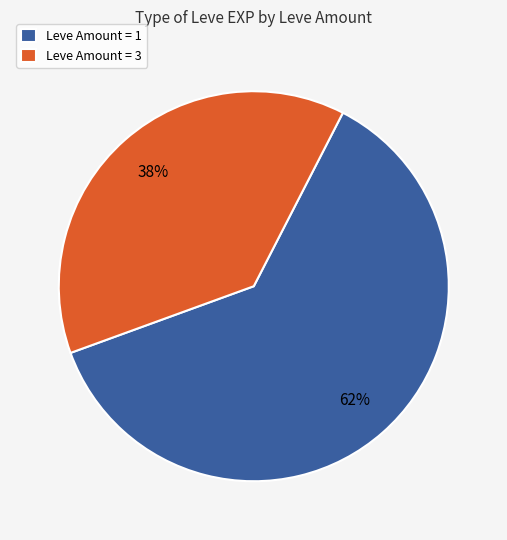

What is the ratio of the value at Leve Amount = 3 to the value at Leve Amount = 1?

0.6